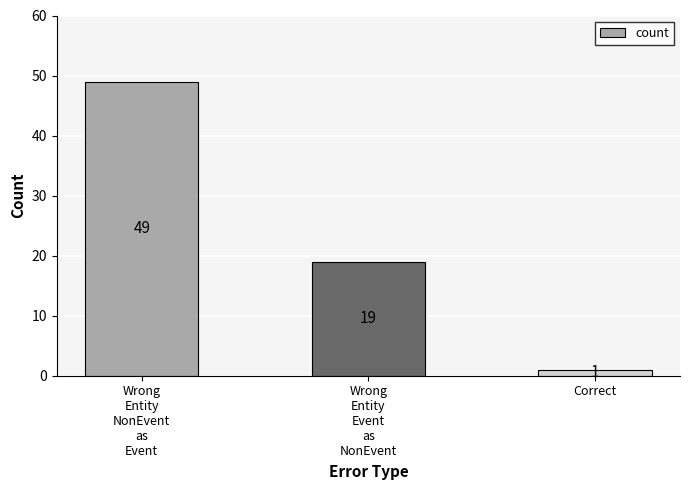

What is the greatest value displayed?

49